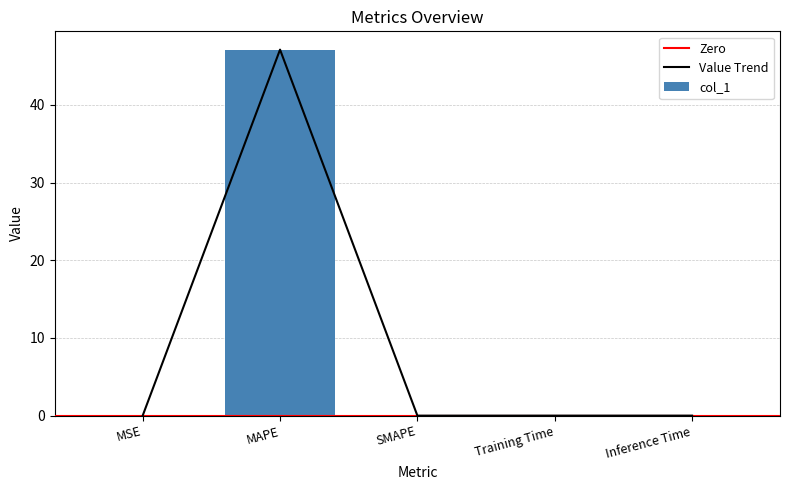

Reading left to right, list all the values displayed in this chart.

MSE=0.0	MAPE=47.1	SMAPE=0.0	Training Time=0.0	Inference Time=0.0